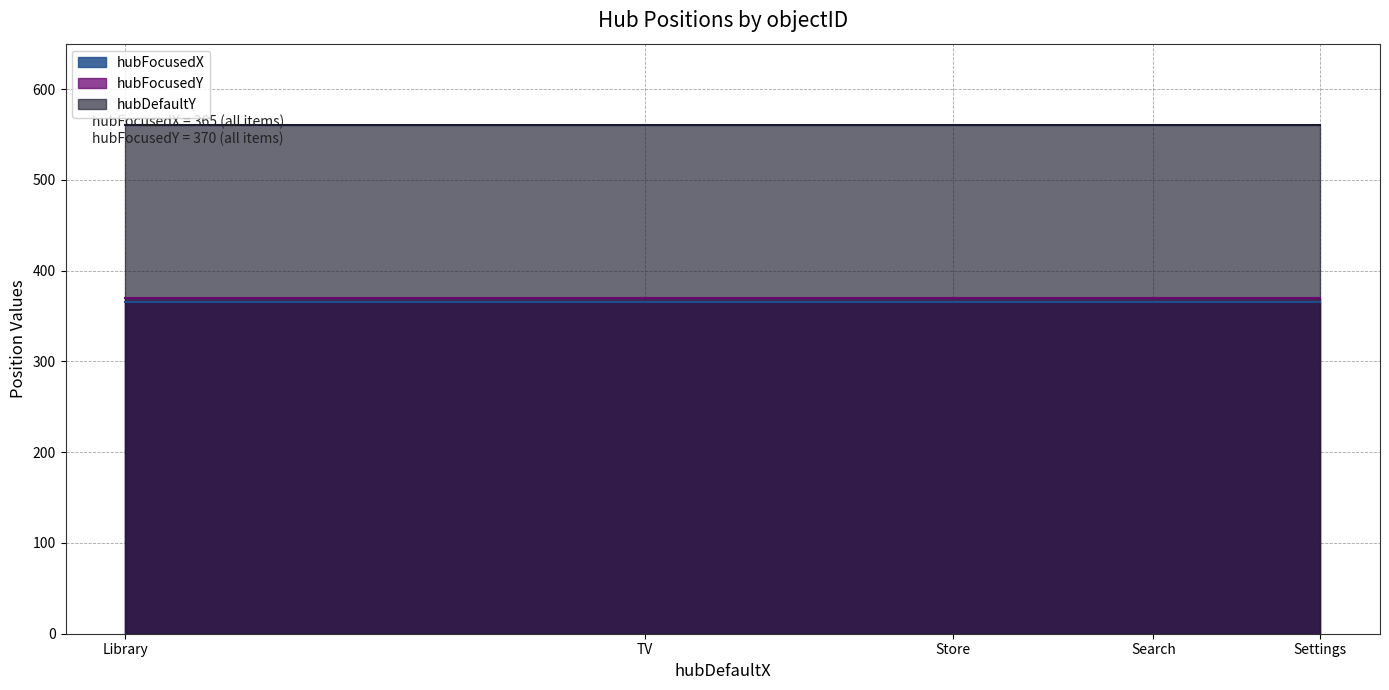

Reading left to right, list all the values displayed in this chart.

hubFocusedX: Library=365	TV=365	Store=365	Search=365	Settings=365
hubFocusedY: Library=370	TV=370	Store=370	Search=370	Settings=370
hubDefaultY: Library=560	TV=560	Store=560	Search=560	Settings=560